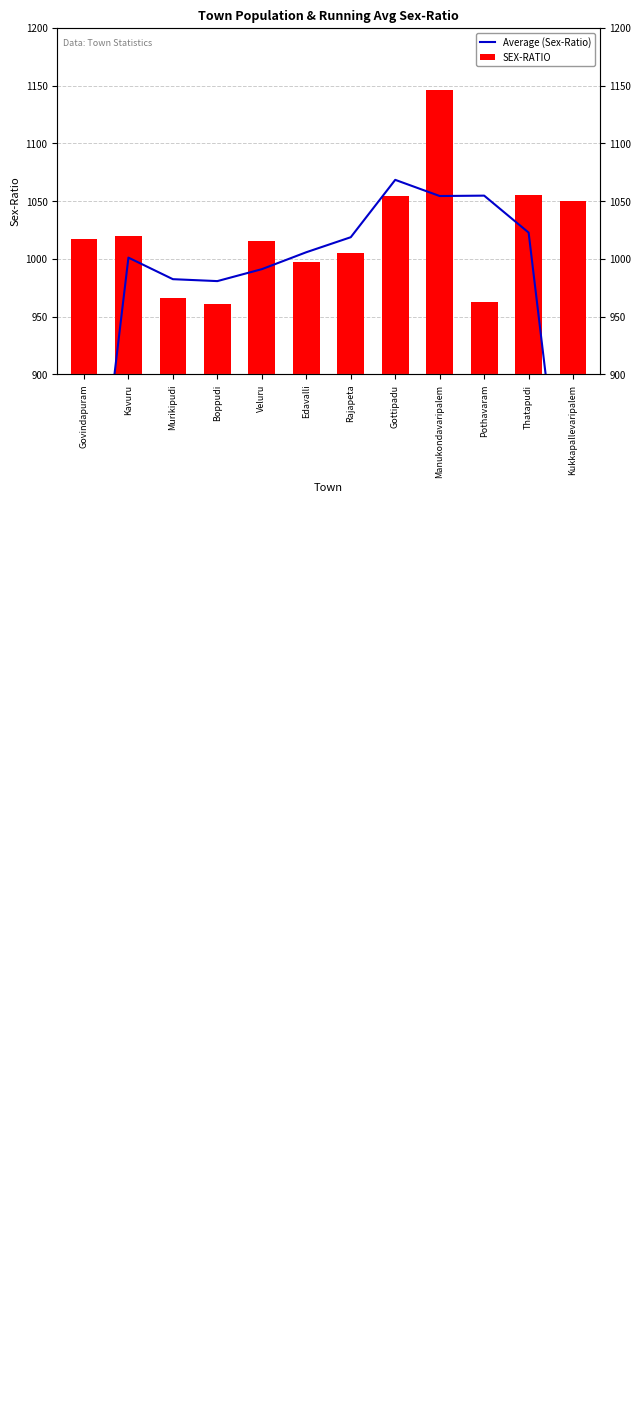

Which has a higher value, Rajapeta or Murikipudi?

Rajapeta